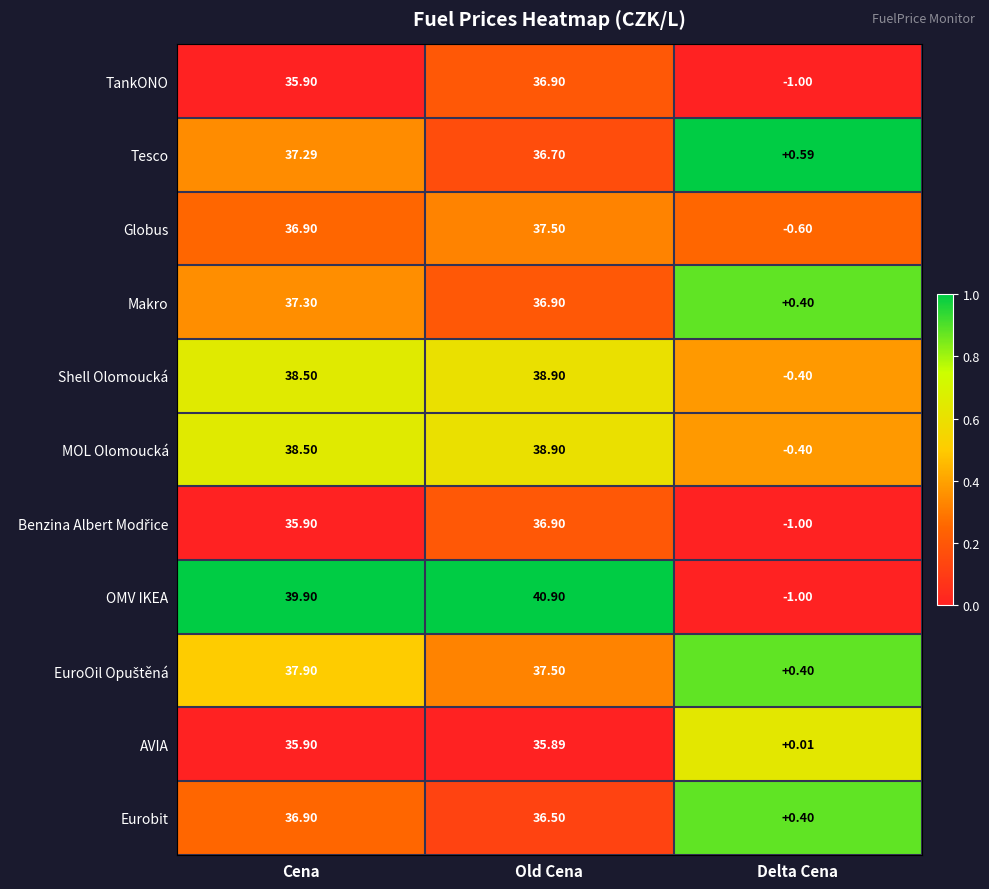

At which label is Eurobit closest to 18?

Delta Cena